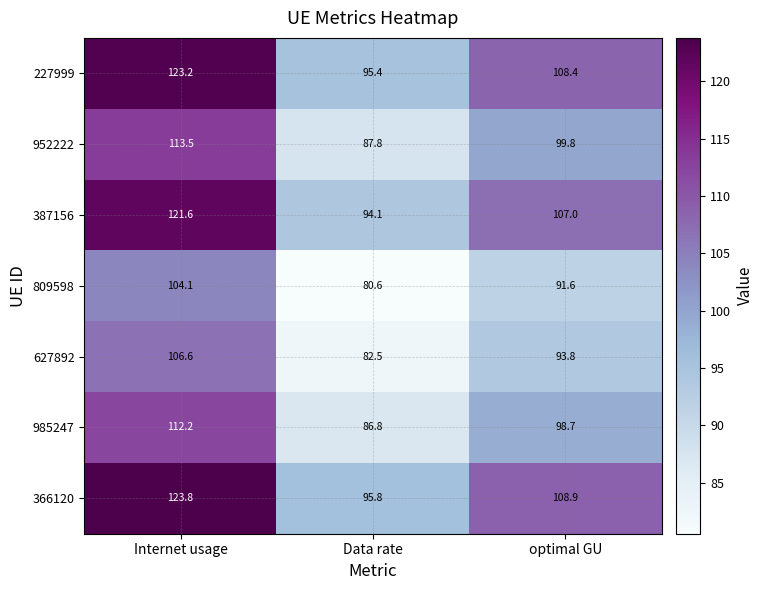

Rank the series at Data rate from lowest to highest value.

809598, 627892, 985247, 952222, 387156, 227999, 366120